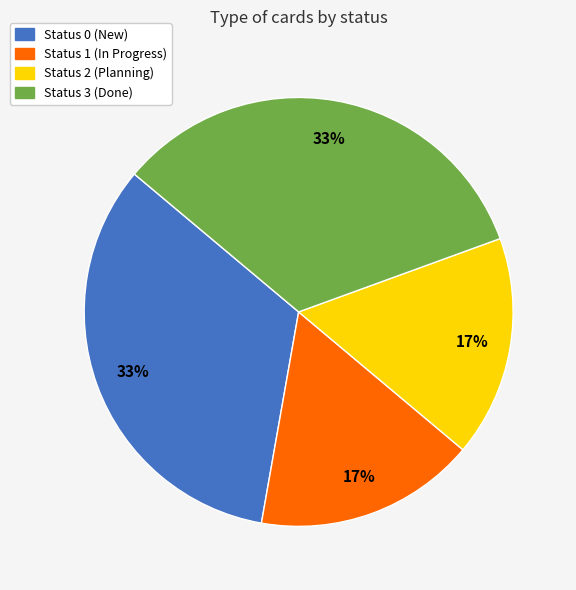

How many slices are in this pie chart?

4